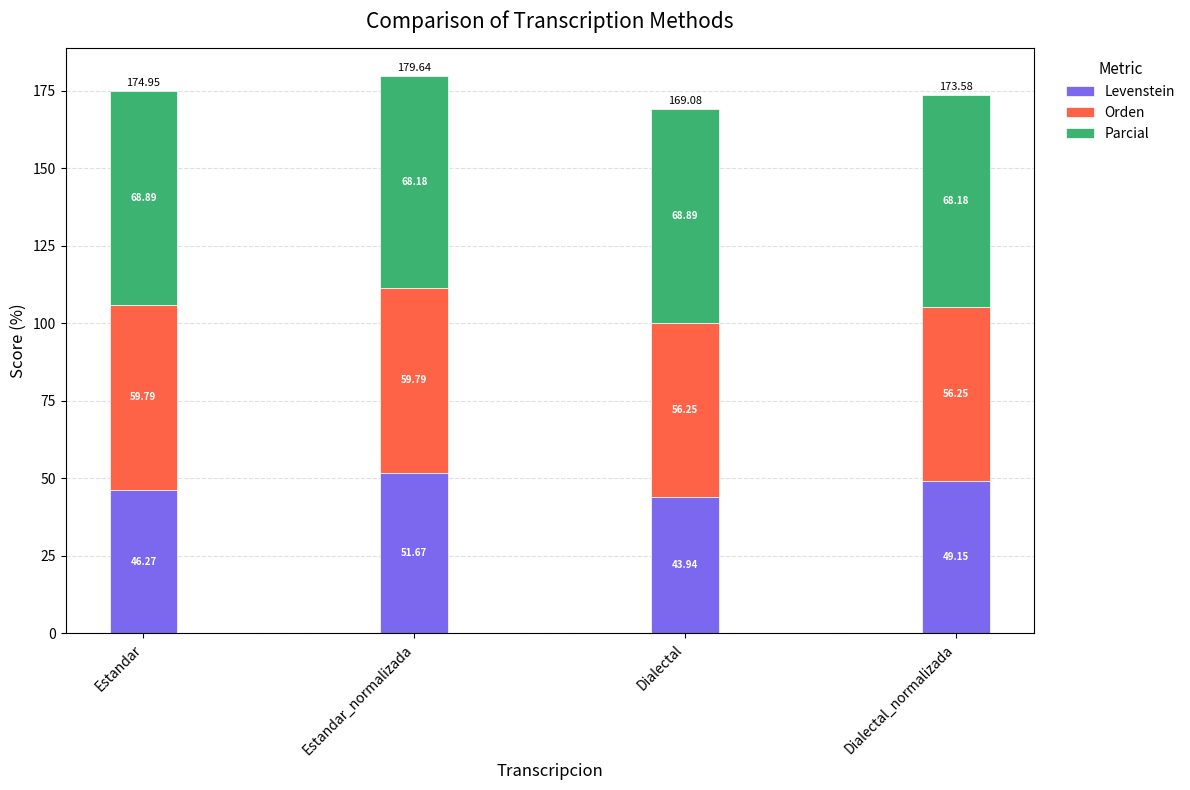

At which category is the sum across all series the highest?

Estandar_normalizada